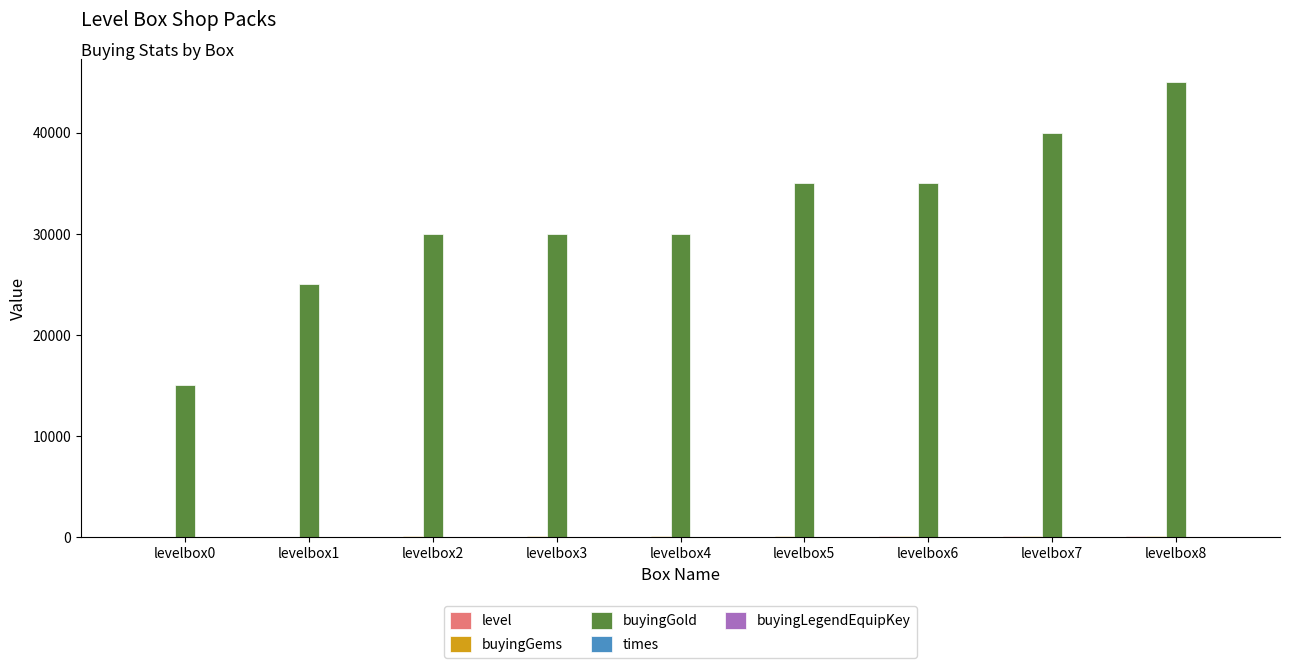

What is the value of the level bar at the 7th from the left?

55